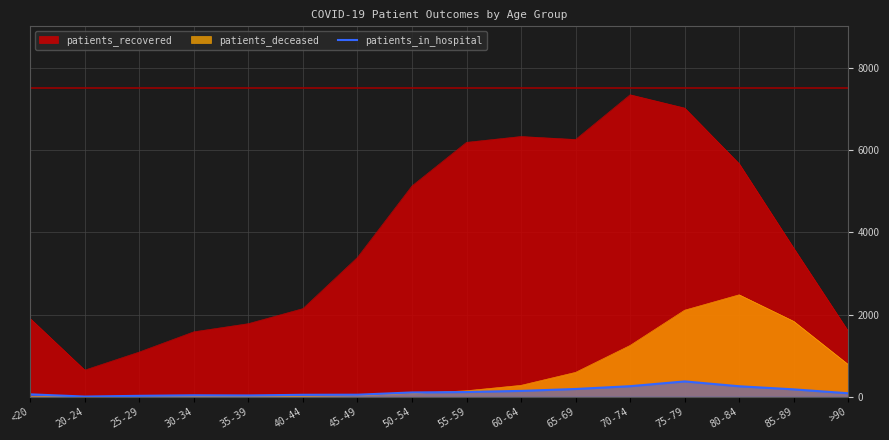

List the series in order of their peak value, highest first.

patients_recovered, patients_deceased, patients_in_hospital